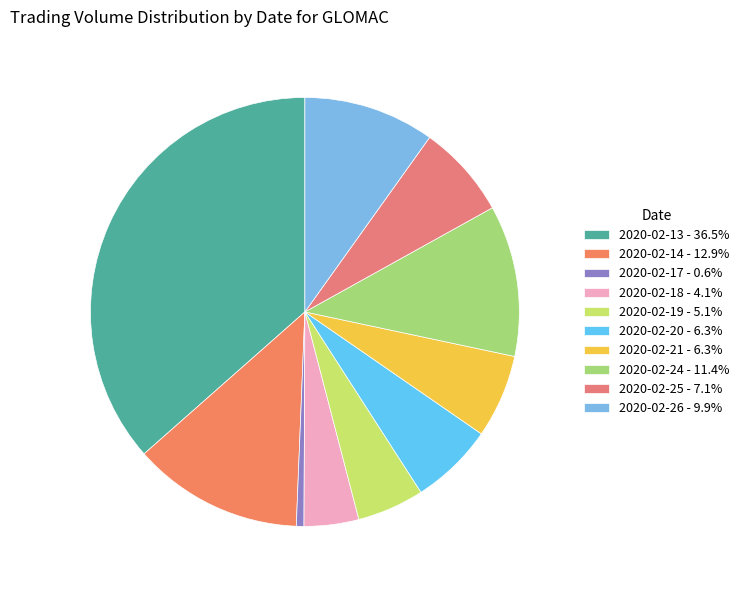

To the nearest percent, what portion does 2020-02-24 represent?

11%